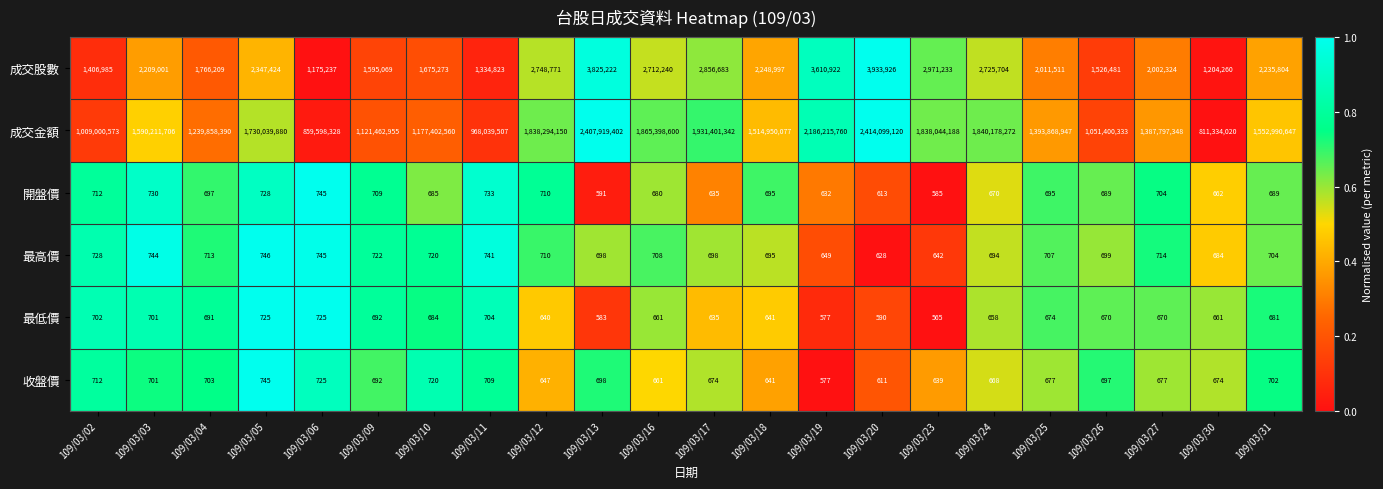

Where does the 成交金額 series first go above 1552990647?

109/03/03